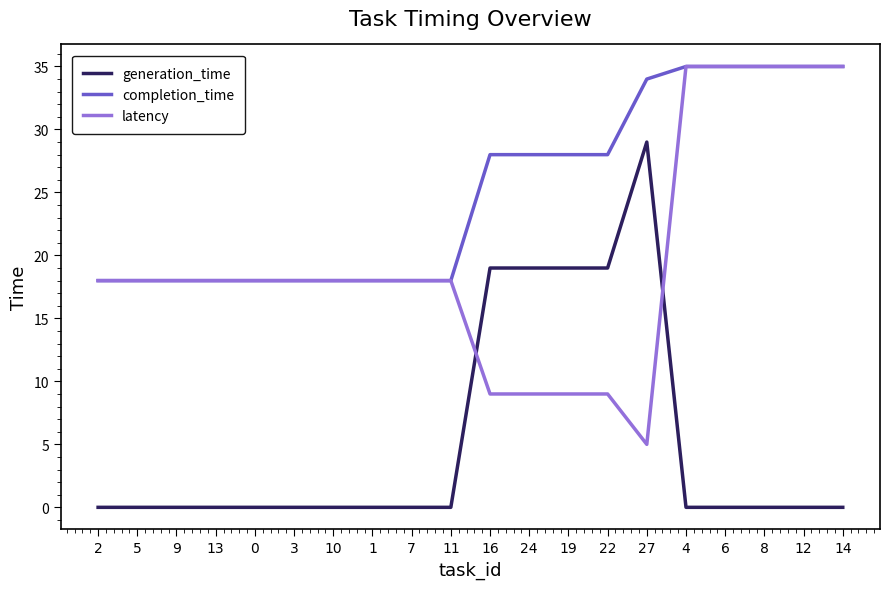

How many lines are shown in the chart?

3